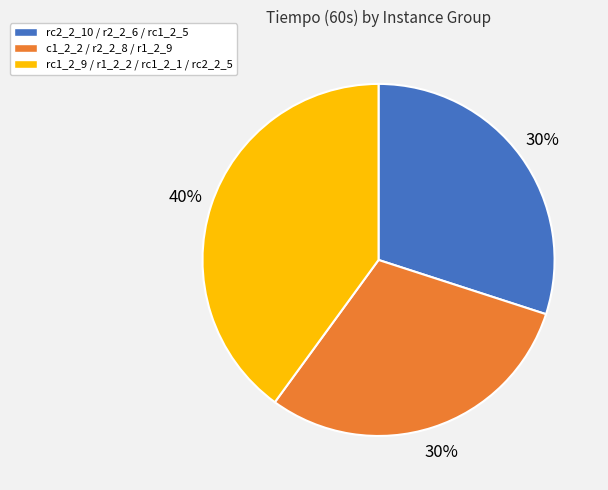

Is there any slice that represents more than half of the pie?

No